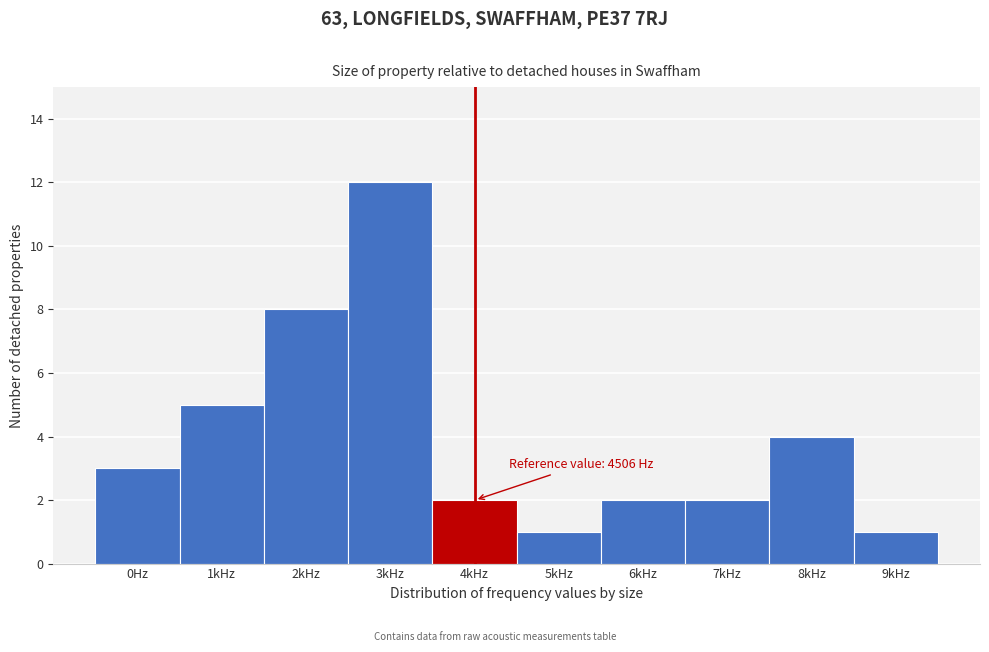

Reading right to left, extract all data points from this chart.

9kHz=1	8kHz=4	7kHz=2	6kHz=2	5kHz=1	4kHz=2	3kHz=12	2kHz=8	1kHz=5	0Hz=3